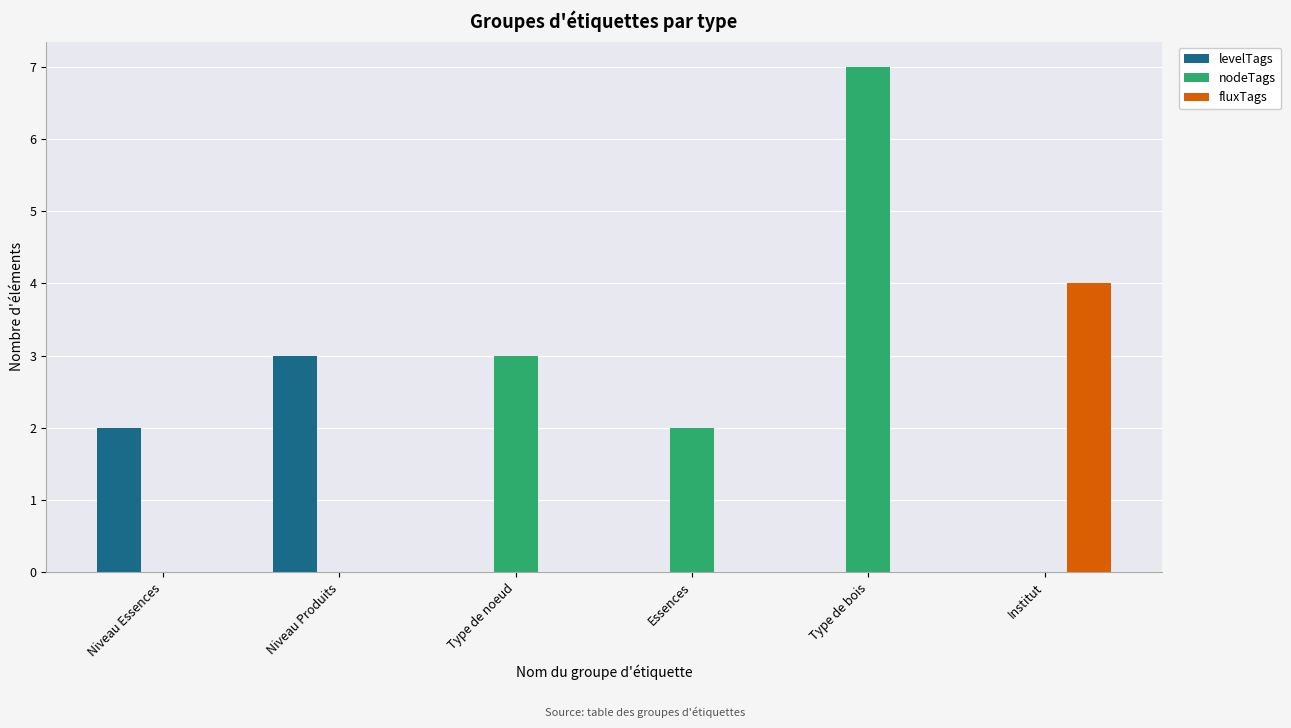

What is the sum of all fluxTags values?

4